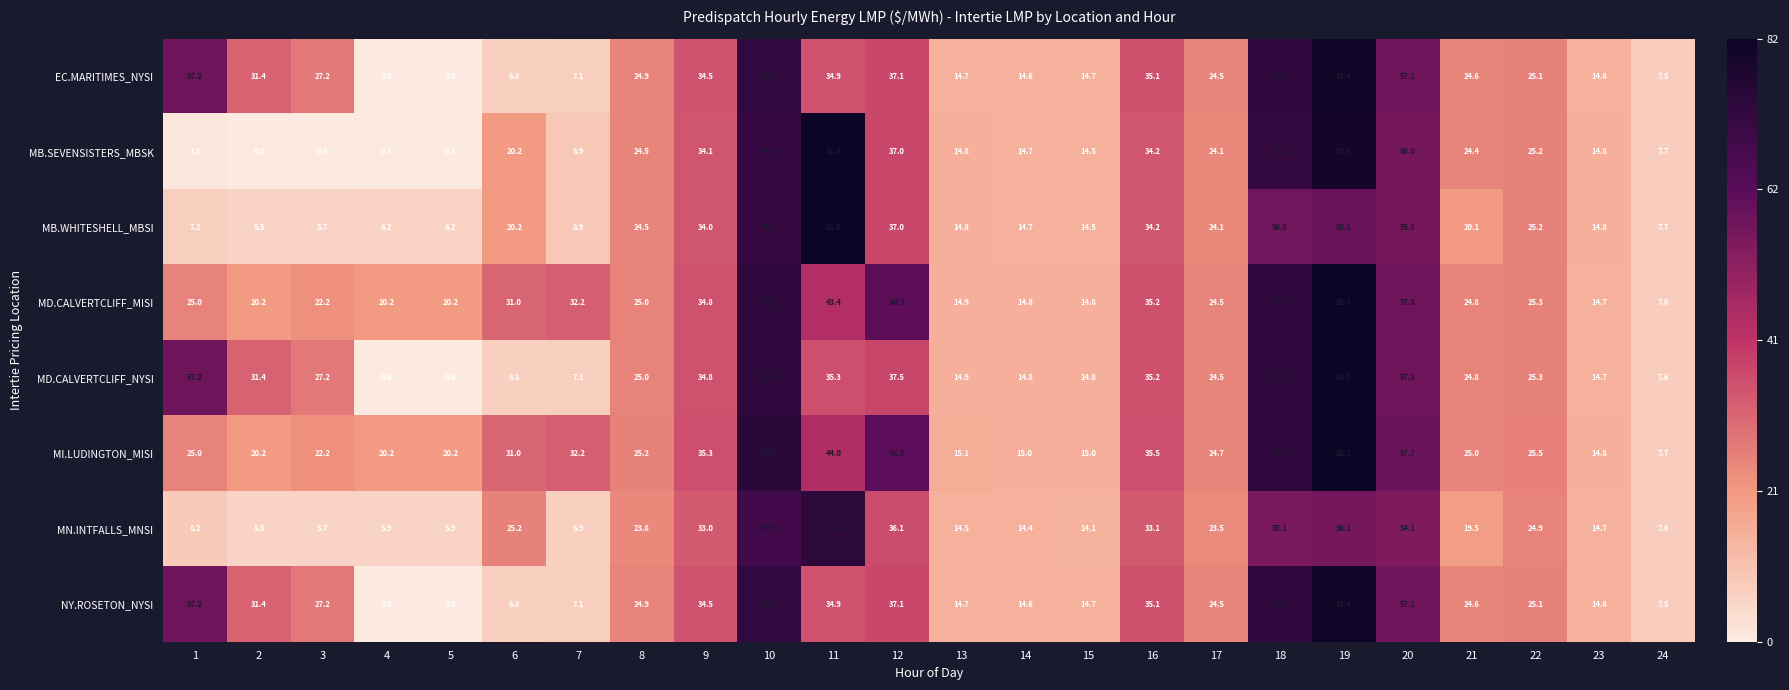

Count the number of categories in the chart.

24